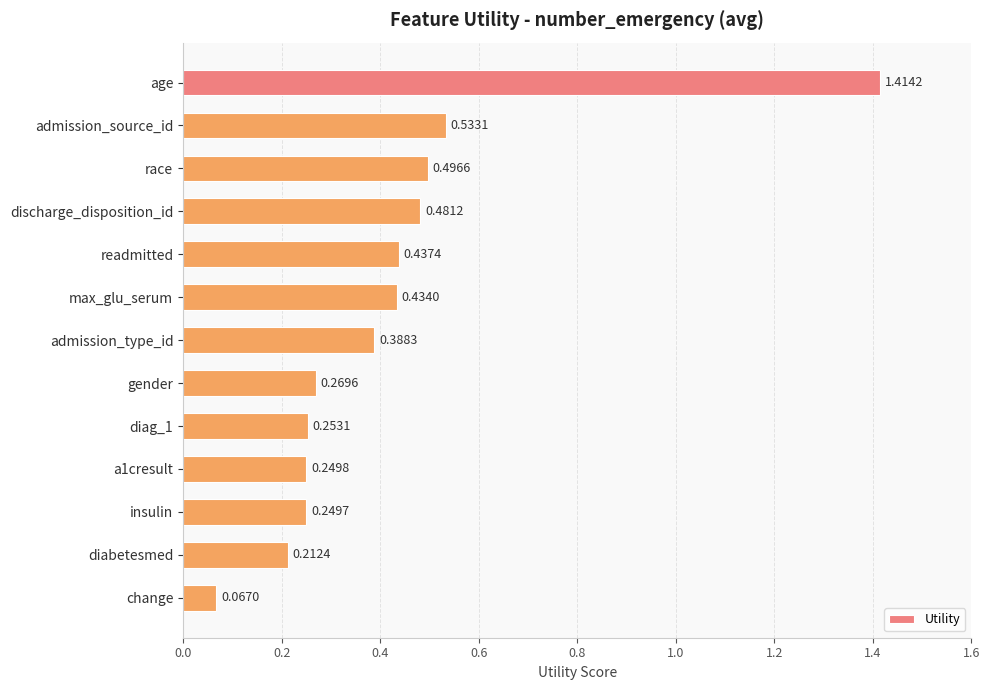

Between age and discharge_disposition_id, which is larger?

age